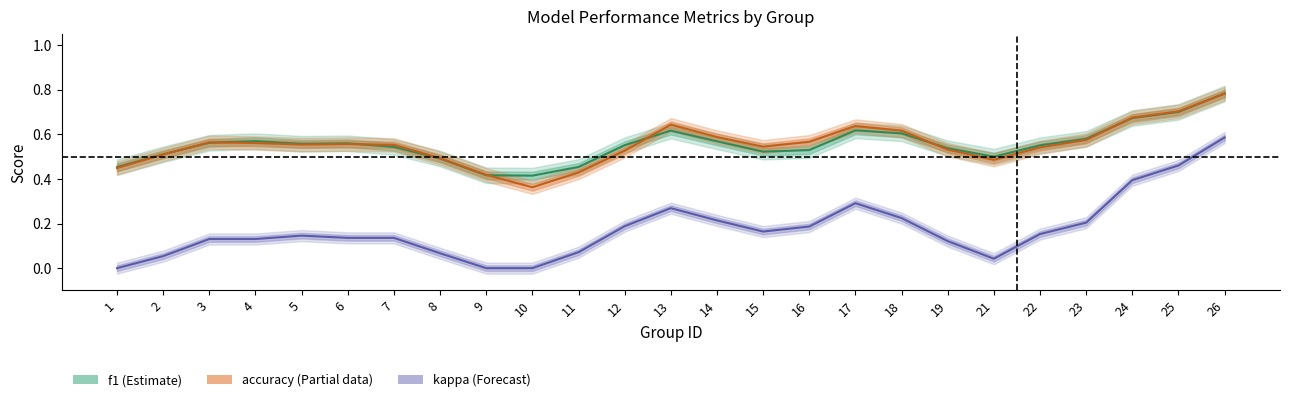

What is the greatest value displayed?

0.8